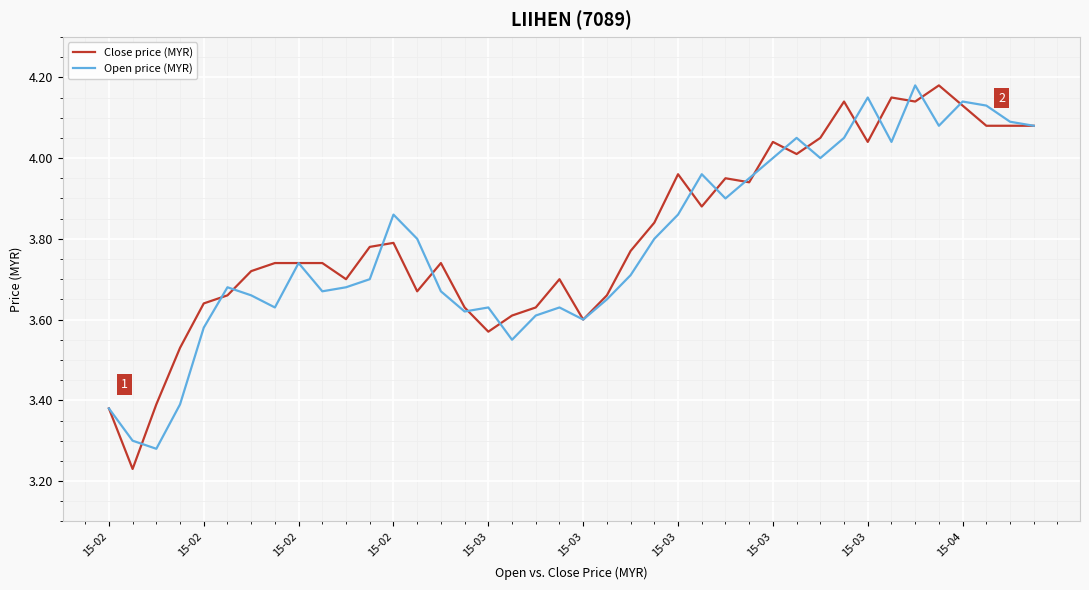

What is the difference between the maximum and second lowest values in the Close price (MYR) series?

0.8